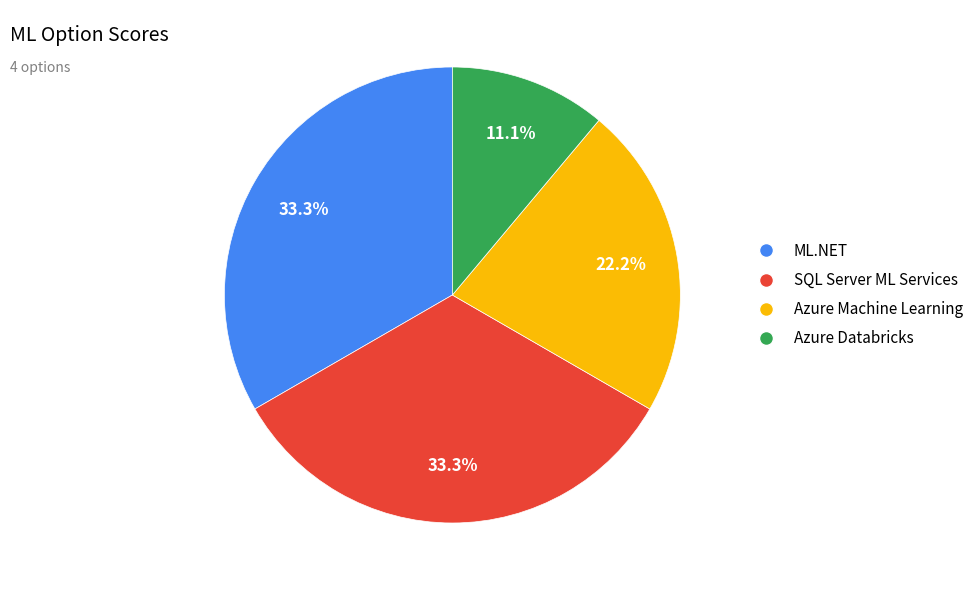

How many segments does this pie chart have?

4